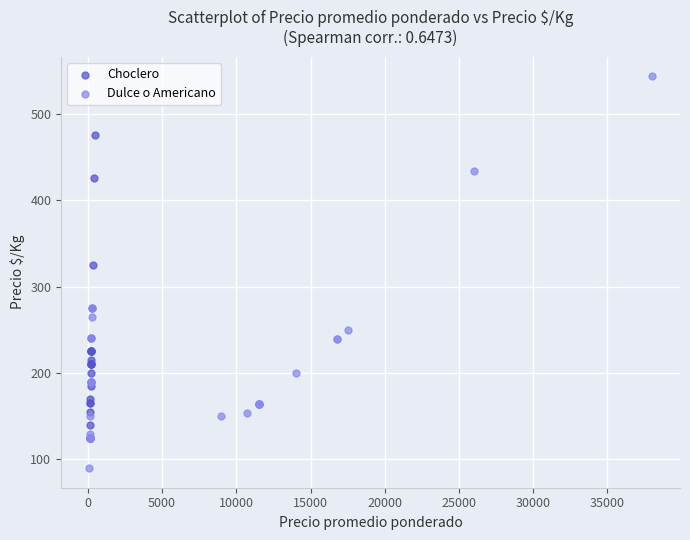

Which series has the largest Y range (max minus min)?

Dulce o Americano